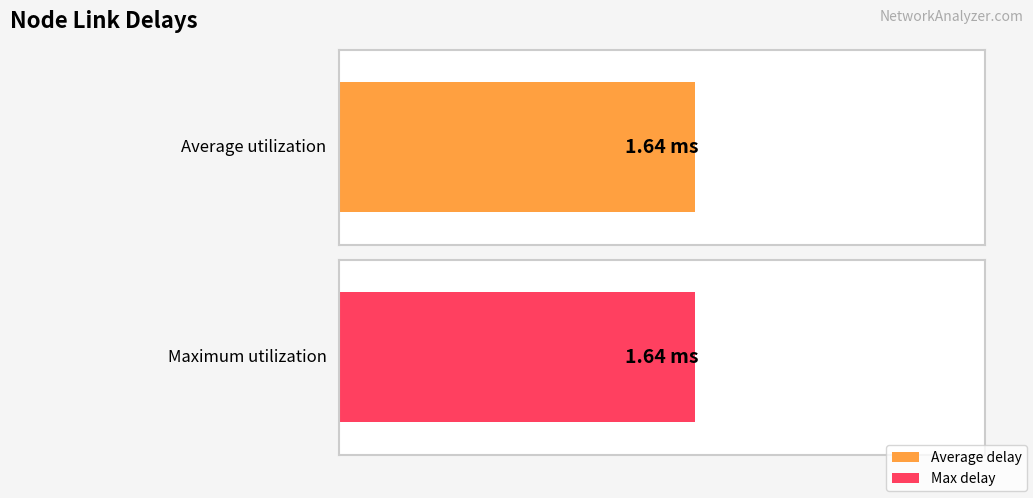

Rank the series at 7-19 from highest to lowest value.

Average delay, Max delay